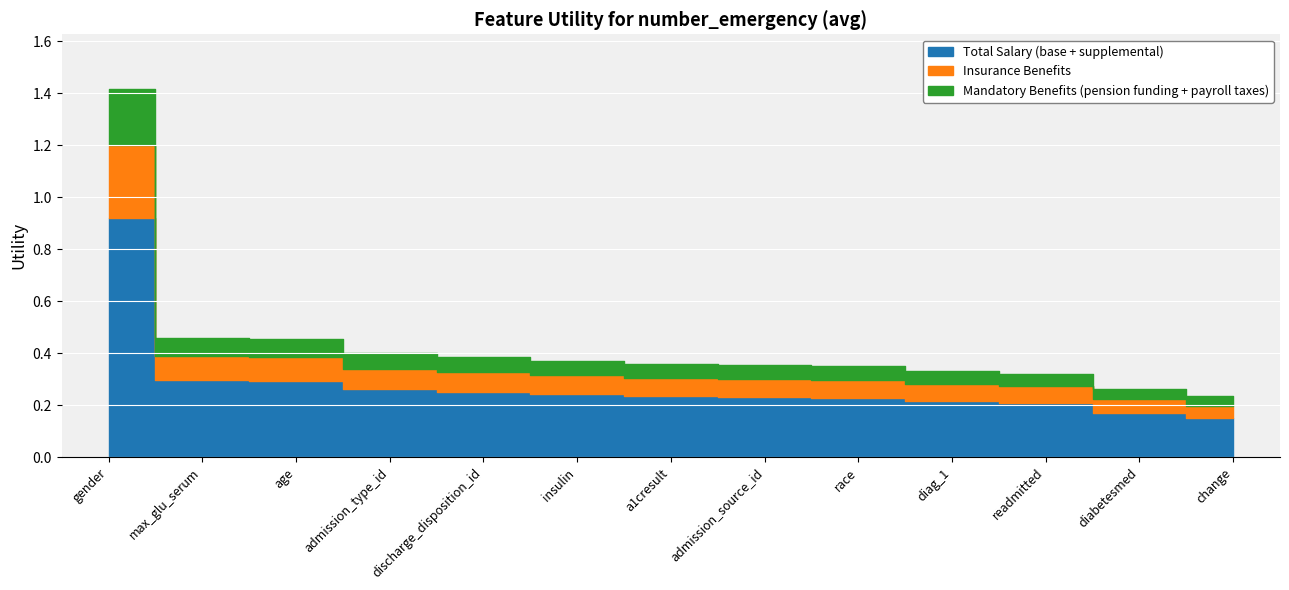

Reading left to right, what are all the values shown in this chart?

gender=1.4	max_glu_serum=0.5	age=0.5	admission_type_id=0.4	discharge_disposition_id=0.4	insulin=0.4	a1cresult=0.4	admission_source_id=0.4	race=0.3	diag_1=0.3	readmitted=0.3	diabetesmed=0.3	change=0.2